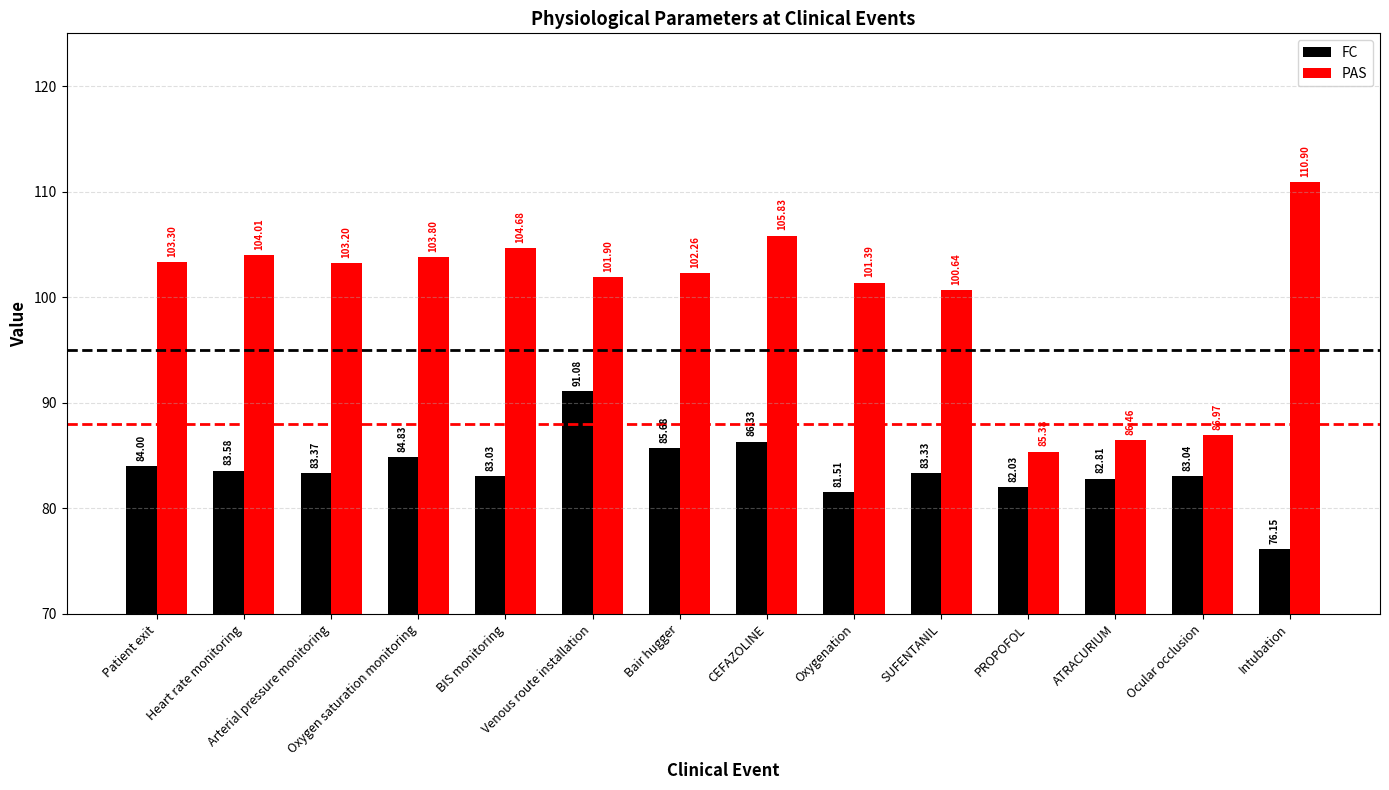

Reading left to right, what are all the values shown in this chart?

FC: 84.0	83.6	83.4	84.8	83.0	91.1	85.7	86.3	81.5	83.3	82.0	82.8	83.0	76.2
PAS: 103.3	104.0	103.2	103.8	104.7	101.9	102.3	105.8	101.4	100.6	85.4	86.5	87.0	110.9